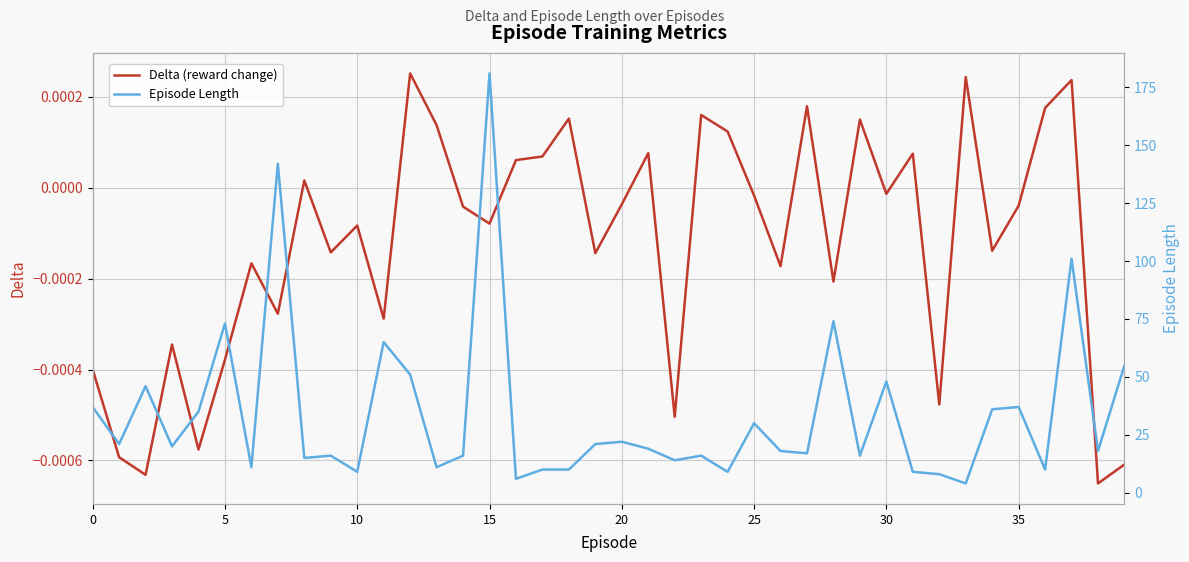

What is the sum of all Episode Length values?

1357.0